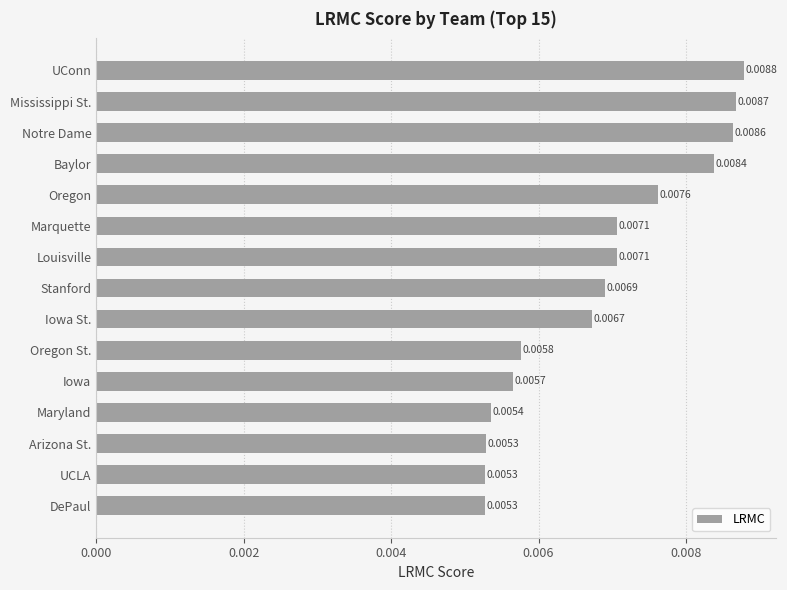

Between Notre Dame and Iowa St., which is larger?

Notre Dame